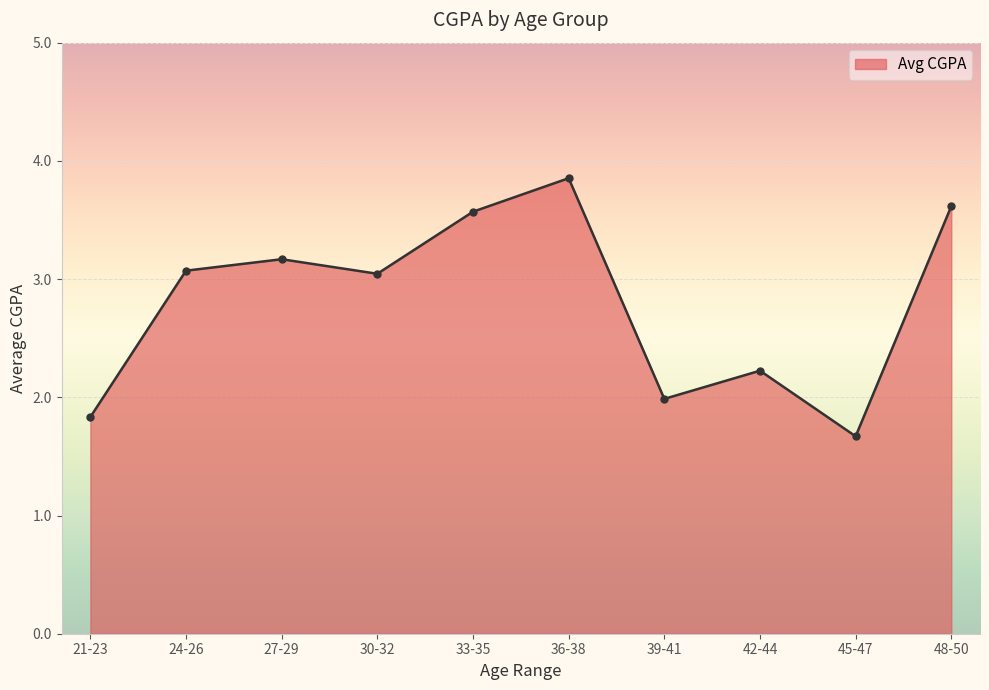

The chart shows a value of 1.3 at 24-26. True or false?

False